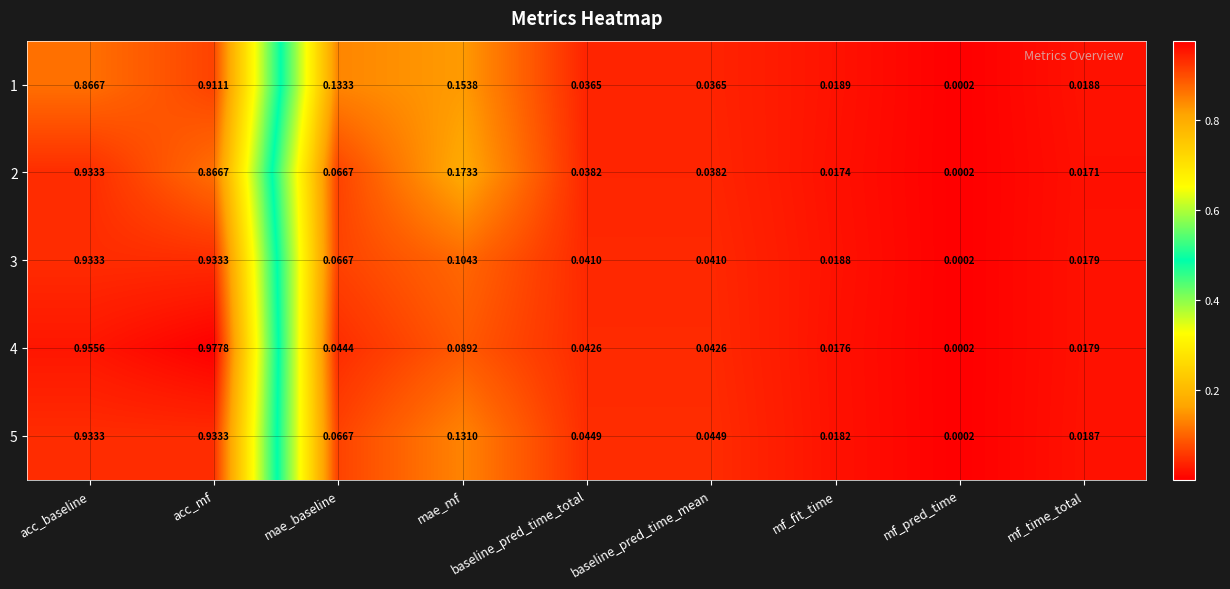

Is the value of 1 at acc_baseline greater than the value of 4 at baseline_pred_time_total?

Yes